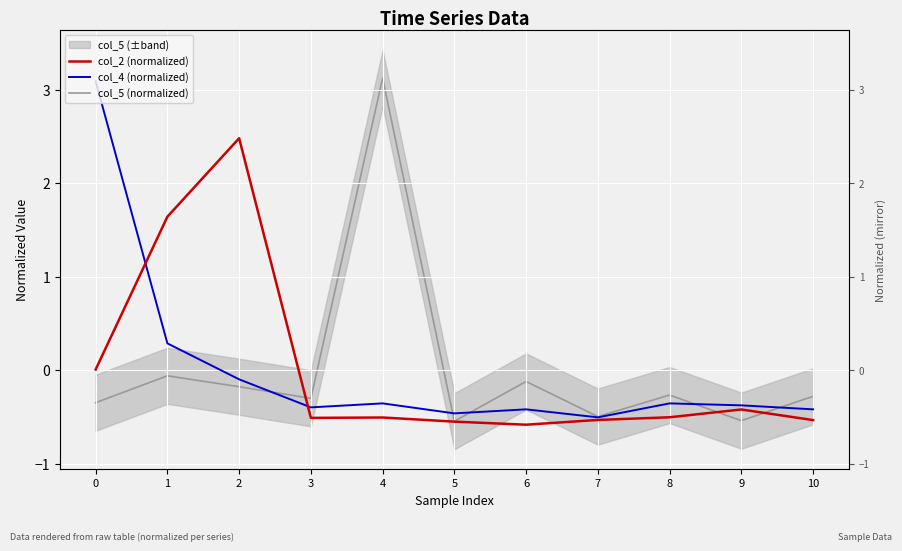

Between which two adjacent categories do col_5 (normalized) and col_2 (normalized) first intersect?

2 and 3